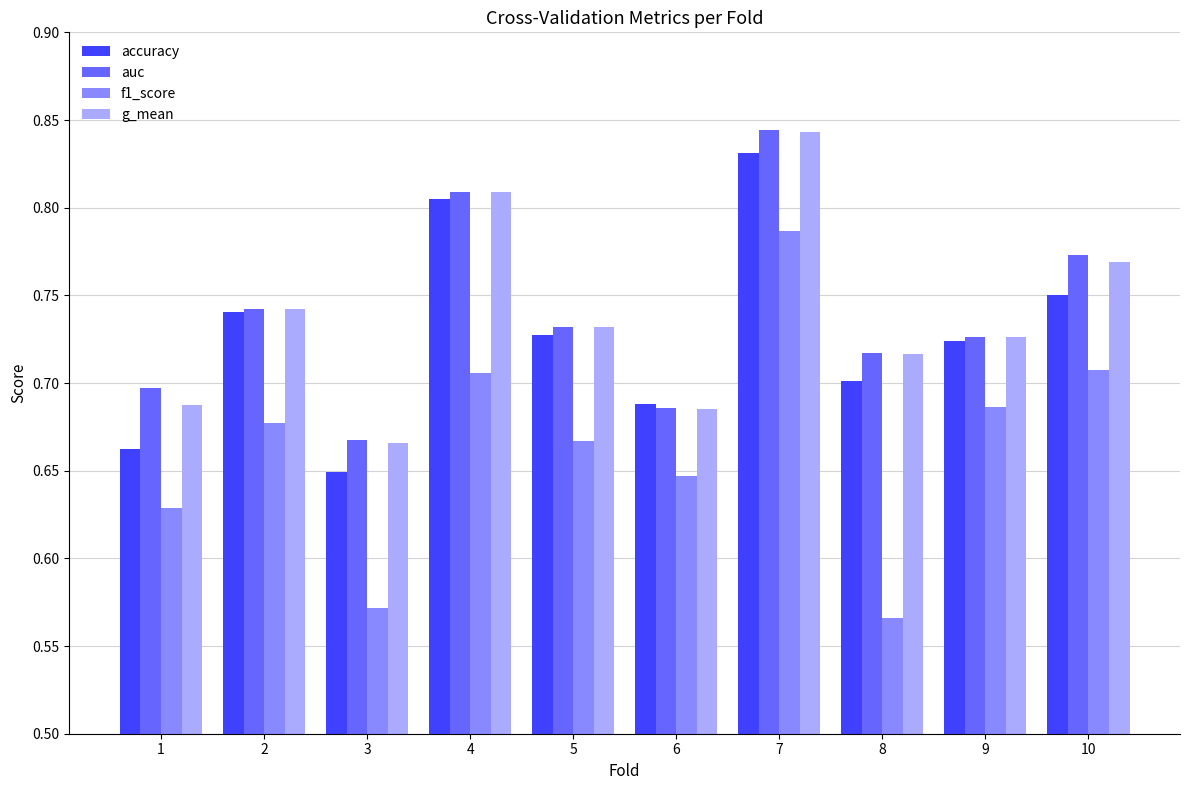

Rank the categories by accuracy value from lowest to highest.

3, 1, 6, 8, 9, 5, 2, 10, 4, 7